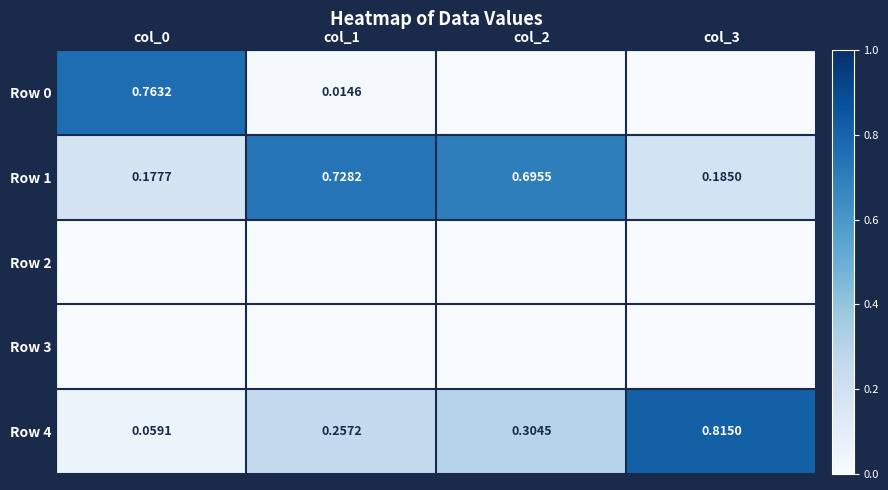

Count the number of categories in the chart.

4